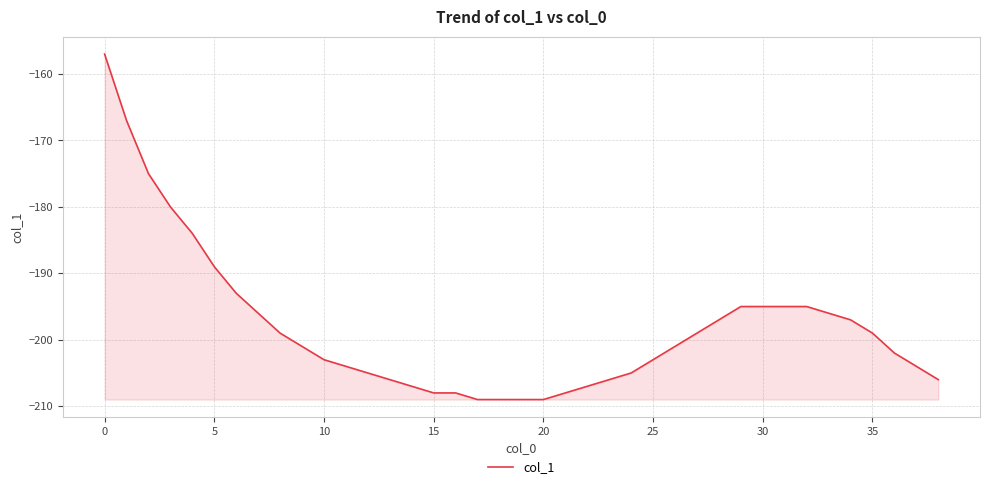

What is the maximum value shown in the chart?

-157